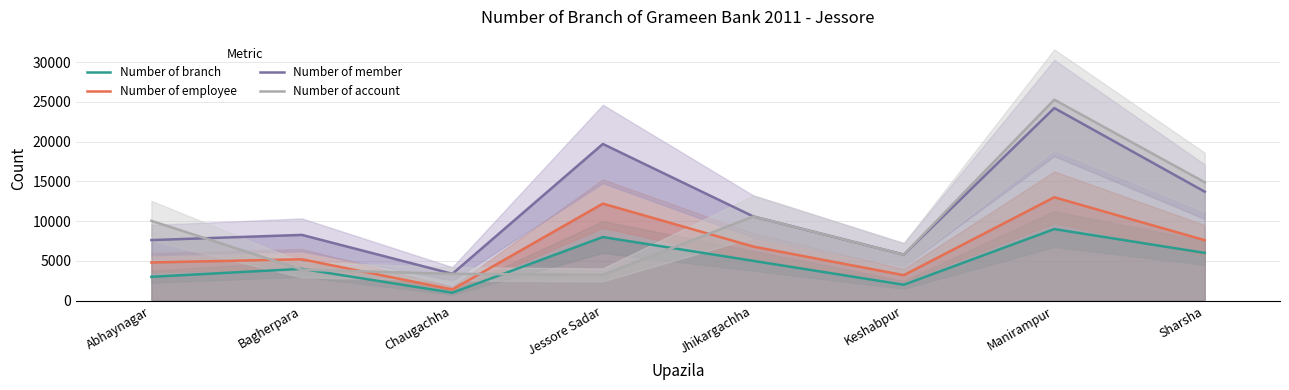

Where is the first local minimum for Number of member?

Chaugachha